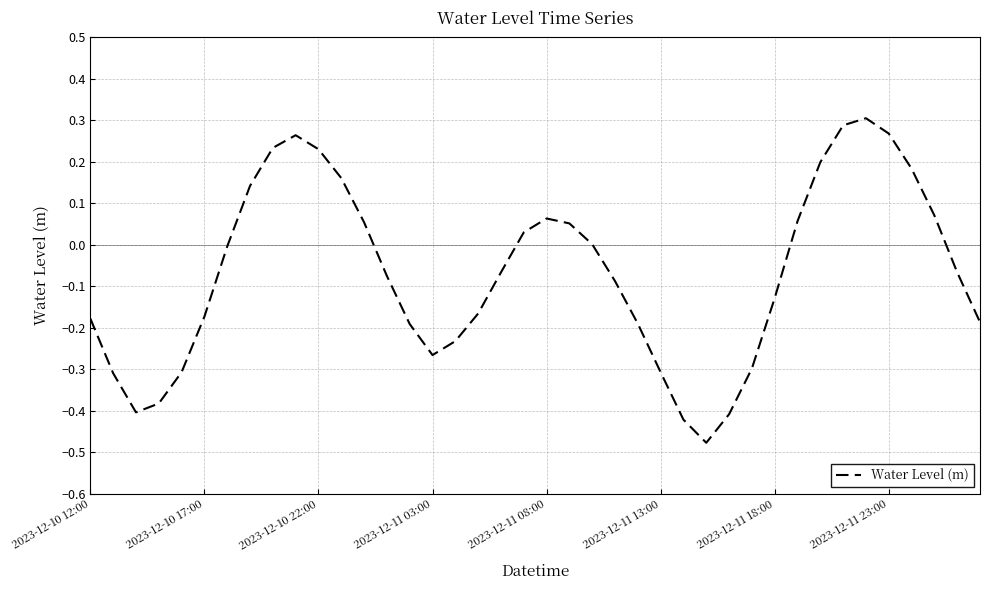

How many series are shown in this chart?

1